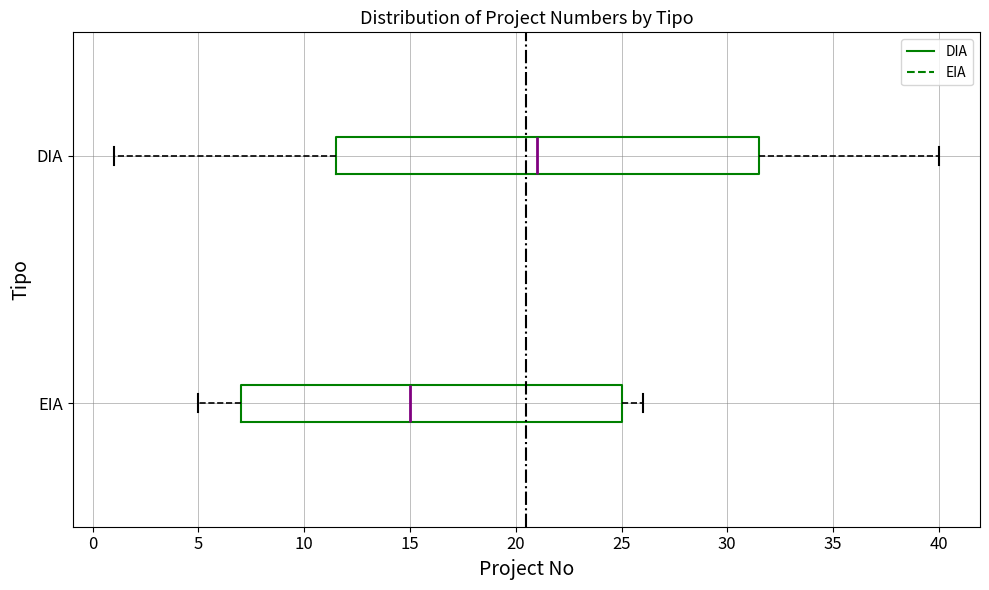

Reading bottom to top, read every box against the x-axis: the position of its median line, the range the box covers, and the ends of its whiskers. The values are not printed on the chart, so give them approximately, as read against the axis.

EIA: median 15.0, box 7.0 to 25.0, whiskers 5.0 to 26.0
DIA: median 21.0, box 11.5 to 31.5, whiskers 1.0 to 40.0